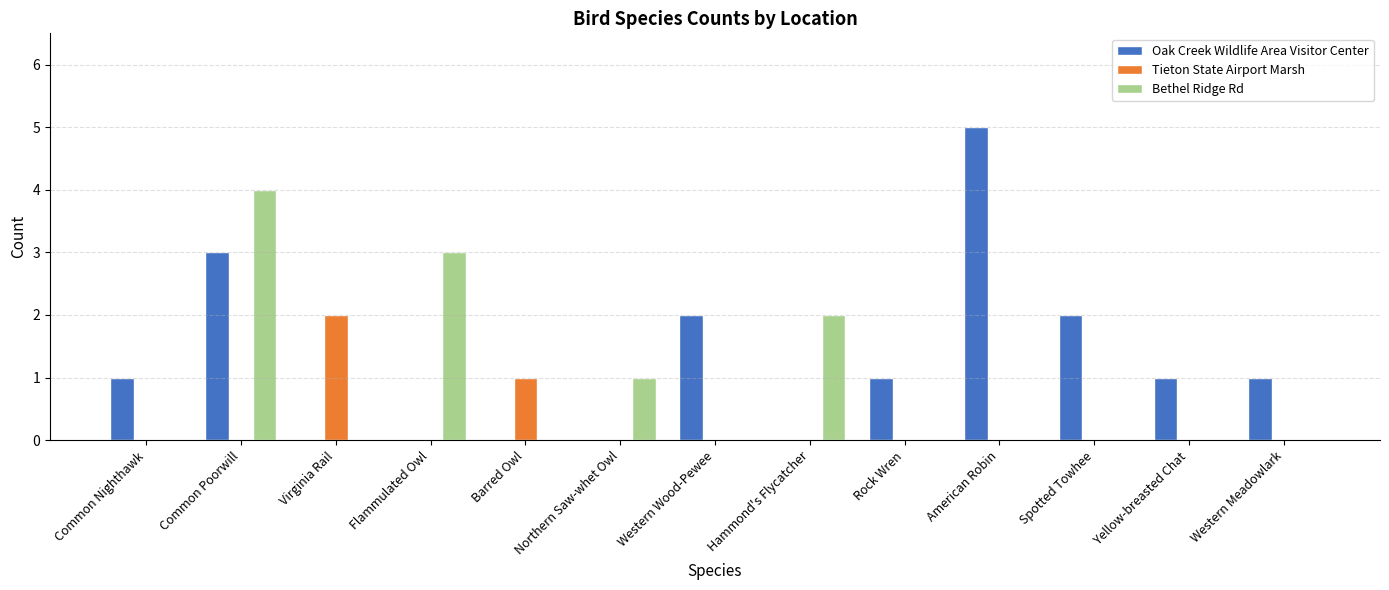

Are the bars grouped side by side (vs. stacked)?

Yes